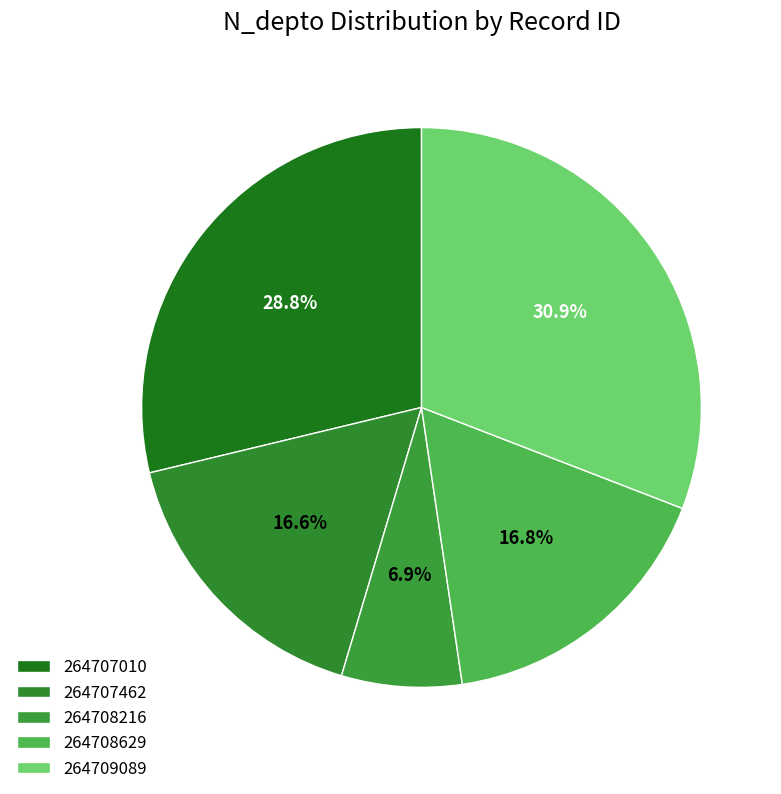

To the nearest percent, what percentage of the pie is 264708216?

7%